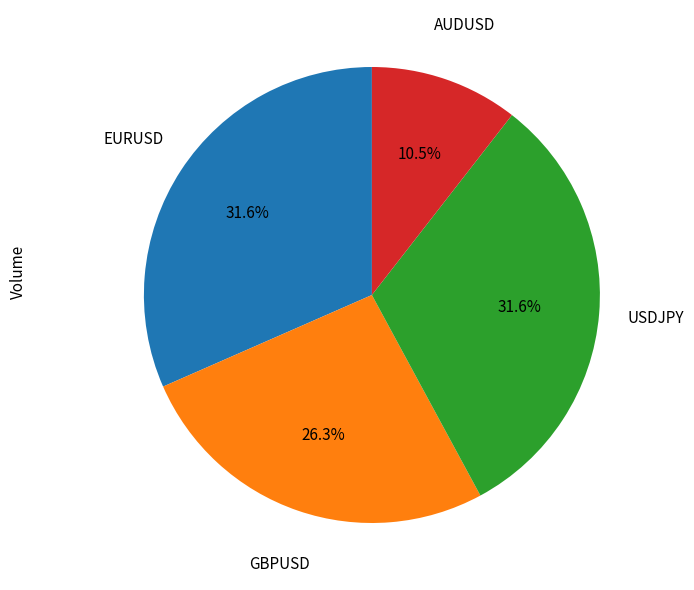

Does any single category account for the majority?

No